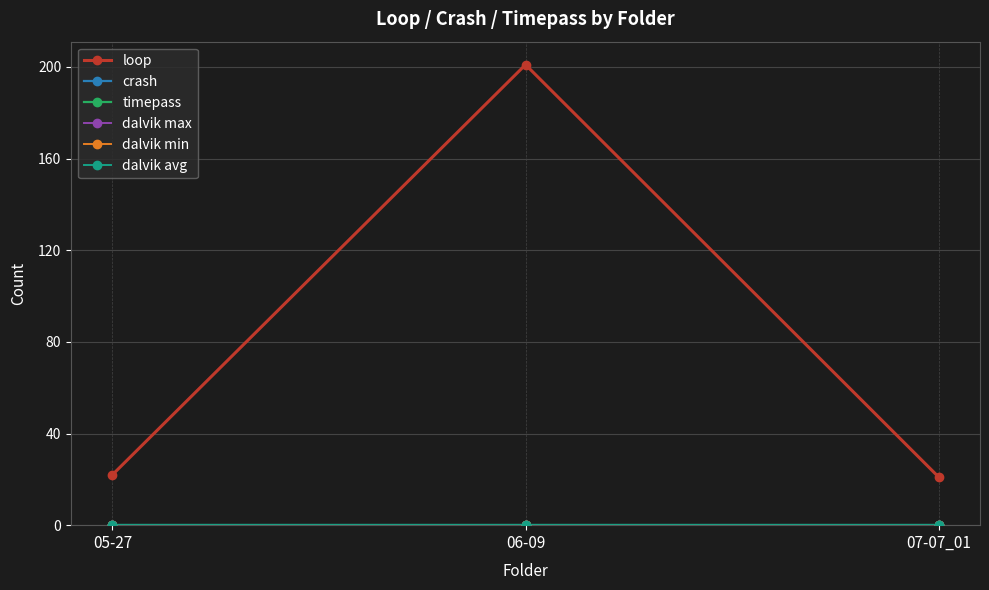

What is the total value across all series at 06-09?

201